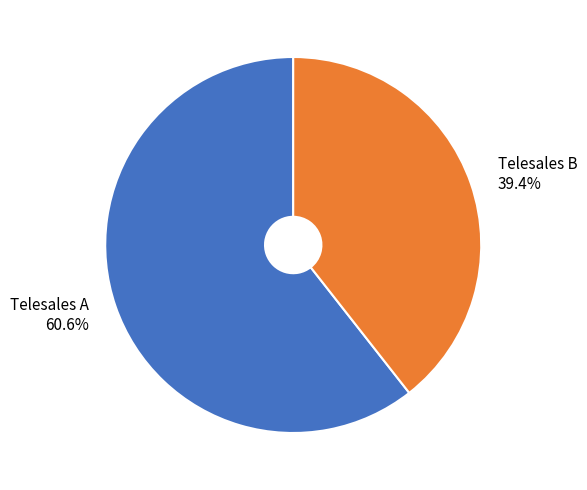

To the nearest percent, what portion does Telesales A represent?

61%